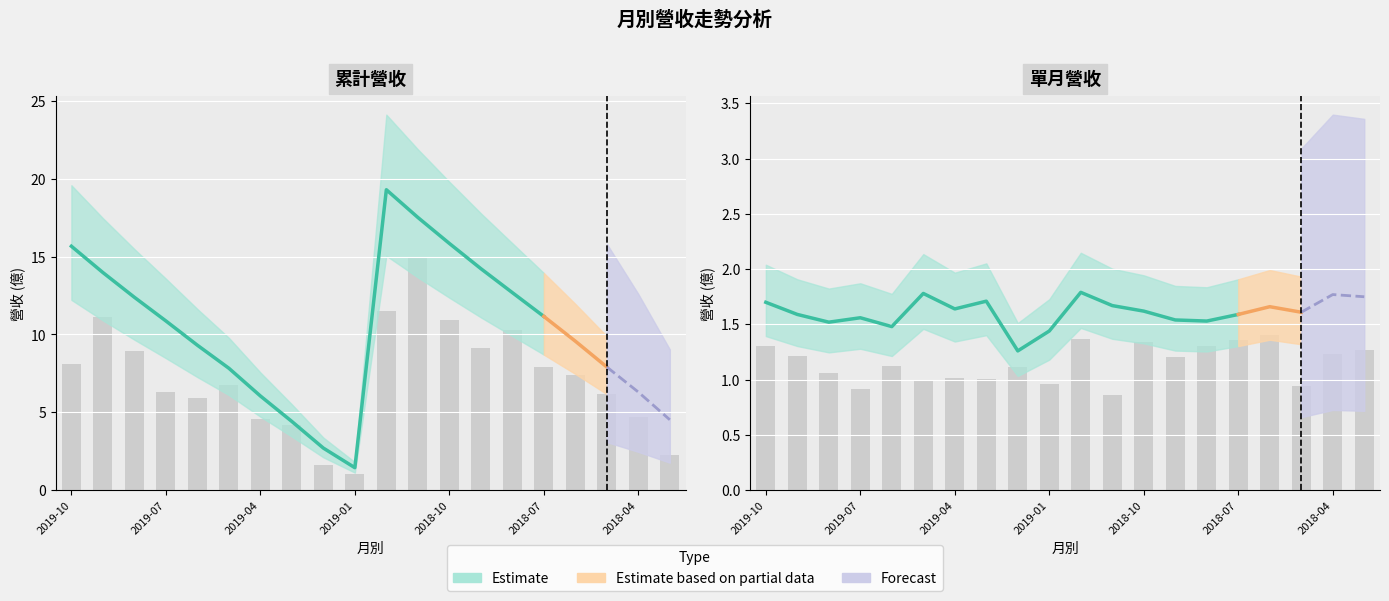

Rank the series at 2018-10 from highest to lowest value.

累計營收, 單月營收